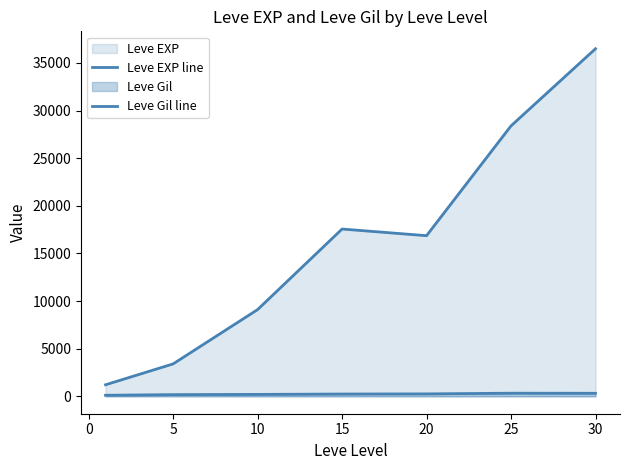

True or false: Leve Gil line and Leve EXP line cross at least once.

False